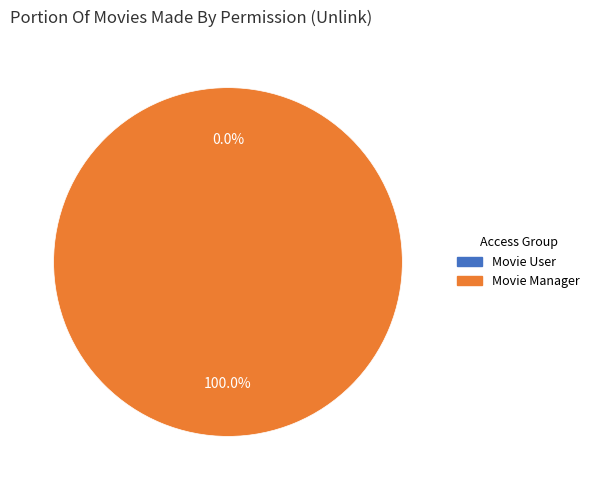

To the nearest percent, what percentage of the pie is Movie Manager?

100%